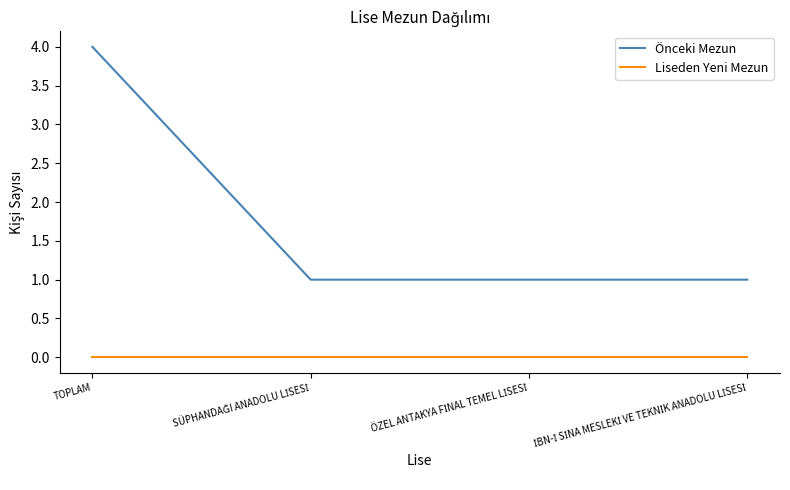

Which series has the largest range (max minus min)?

Önceki Mezun